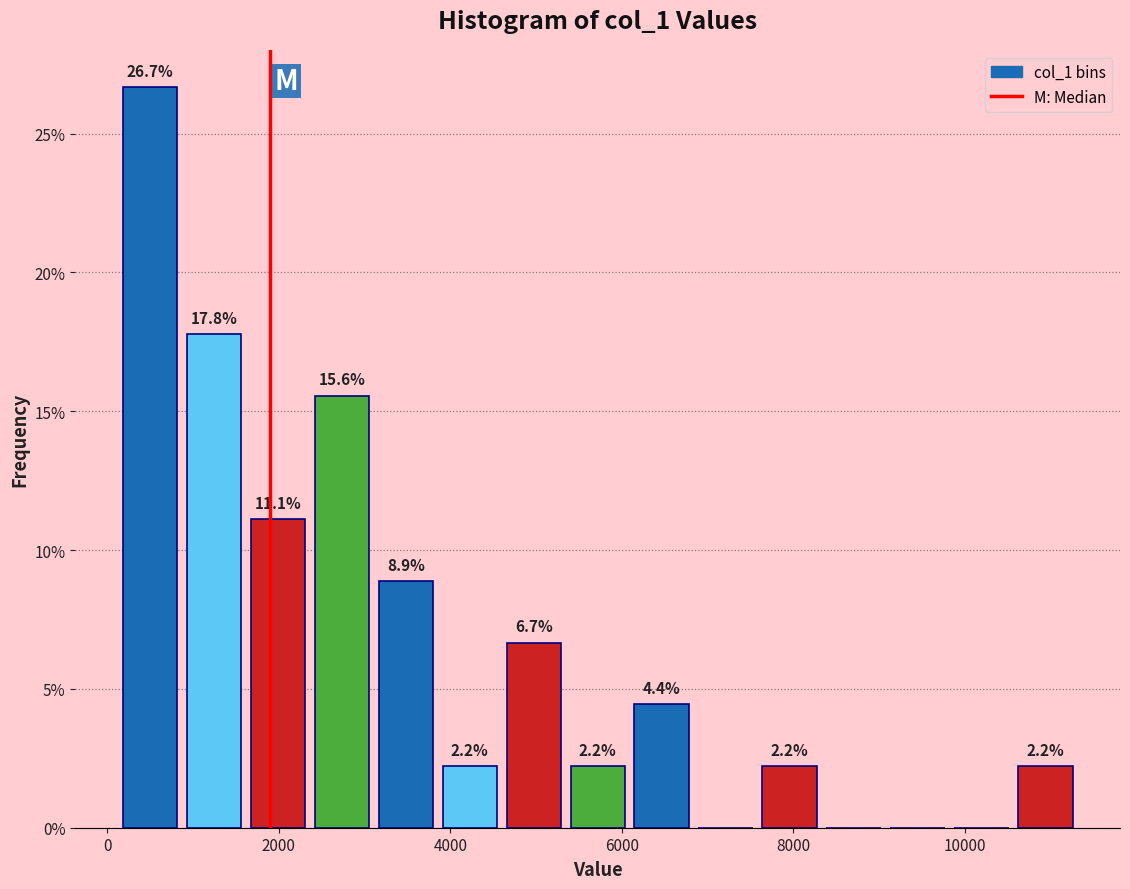

Read against the x-axis, roughly where is the centre of the tallest bar?

400